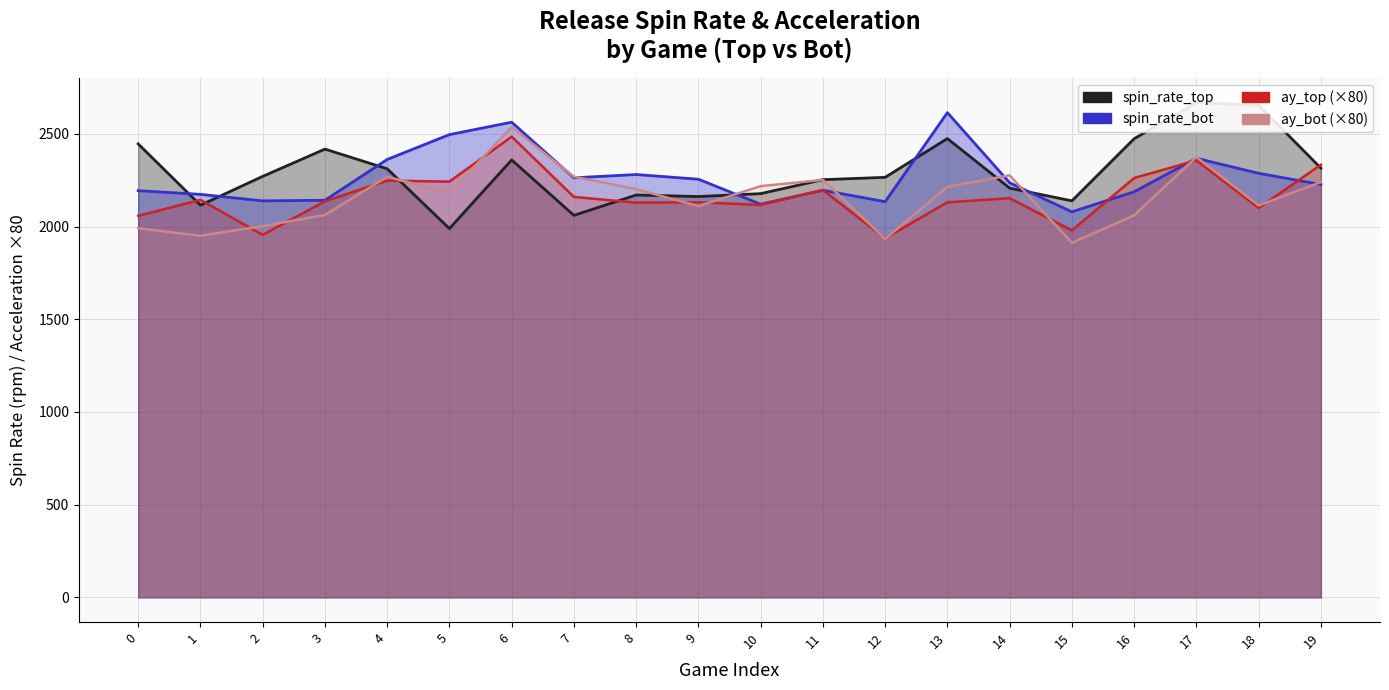

What is the lowest value of the release_spin_rate_top series?

1989.6